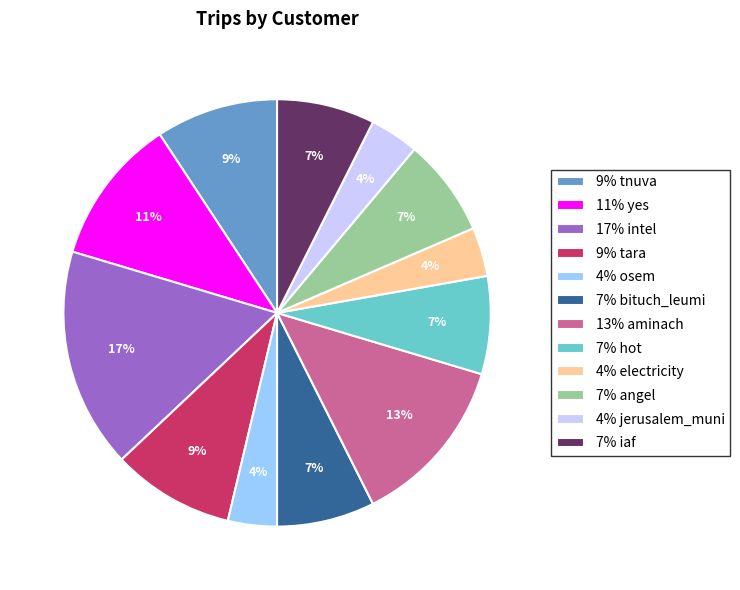

Count the number of slices in the pie.

12